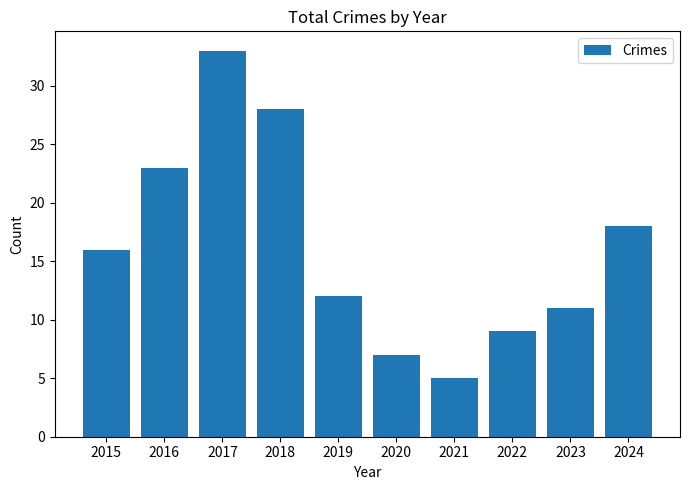

What is the smallest value displayed?

5